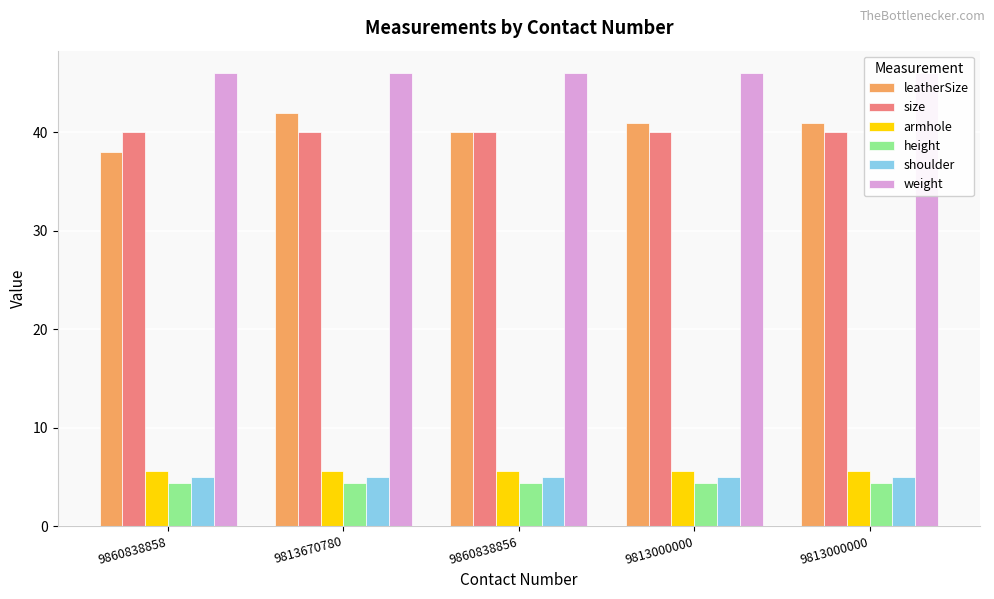

How many data points does each series have?

5